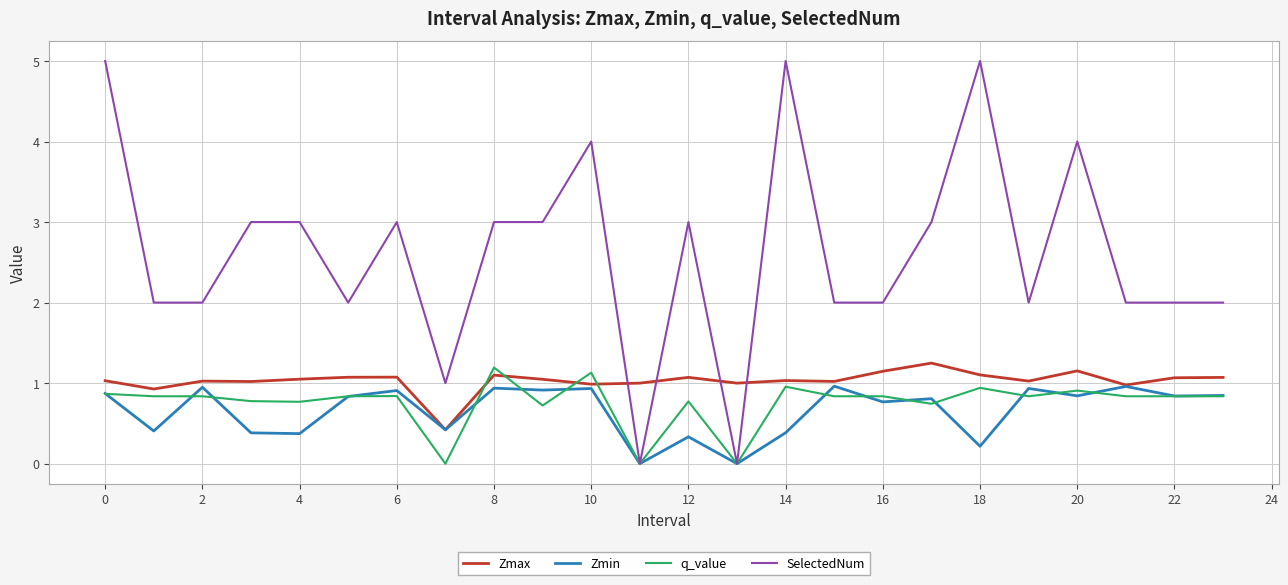

What is the greatest value displayed?

5.0